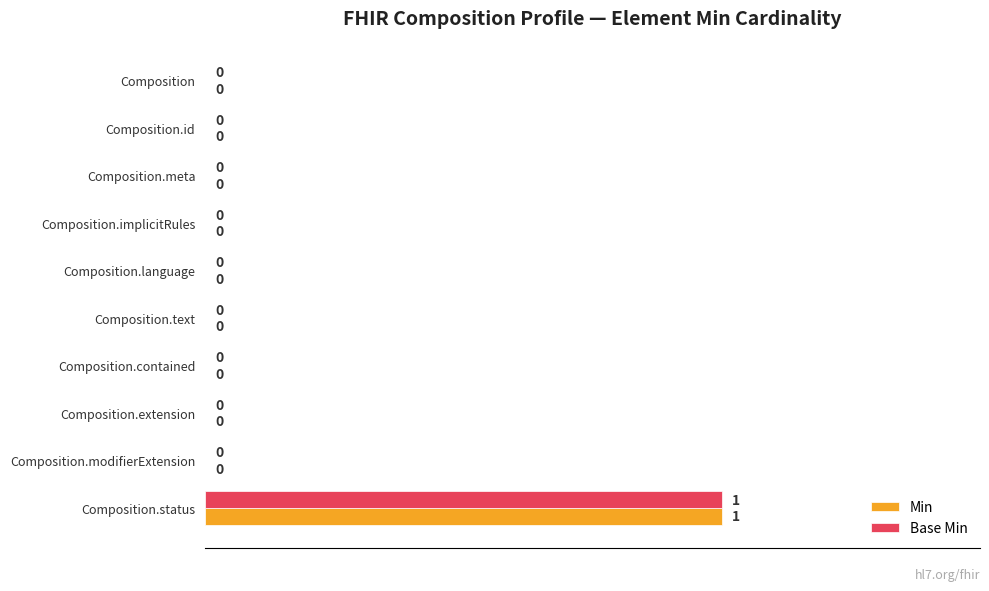

At which category does the chart reach its peak across all series?

Composition.status